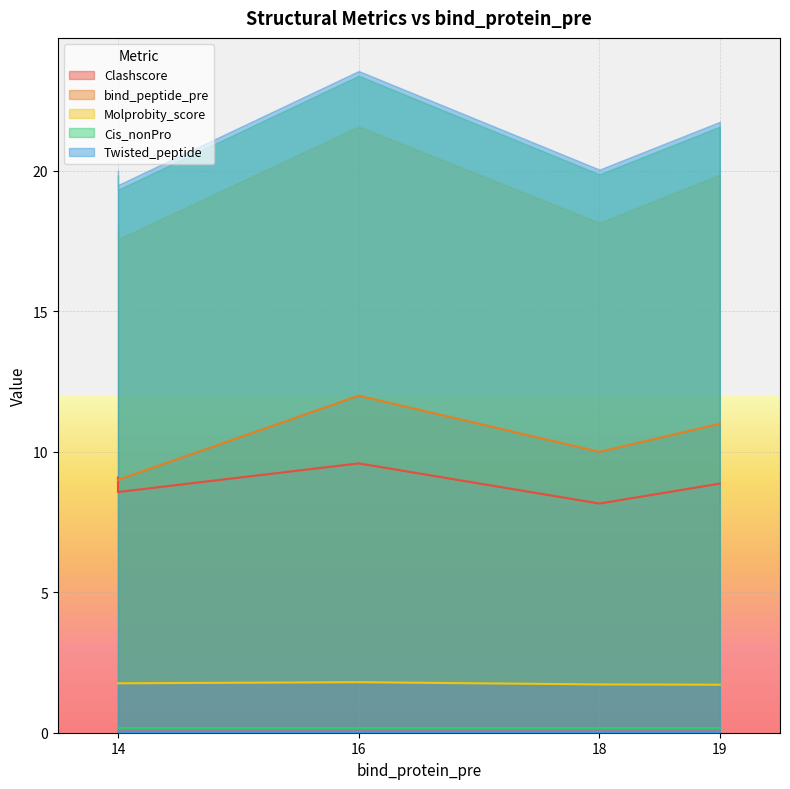

Which series has the widest spread of values?

bind_peptide_pre